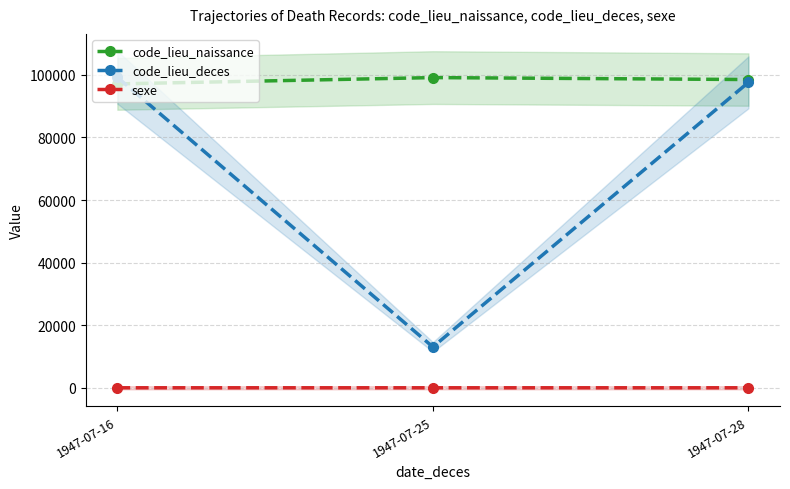

What is the difference between the maximum and second lowest values in the code_lieu_naissance series?

624